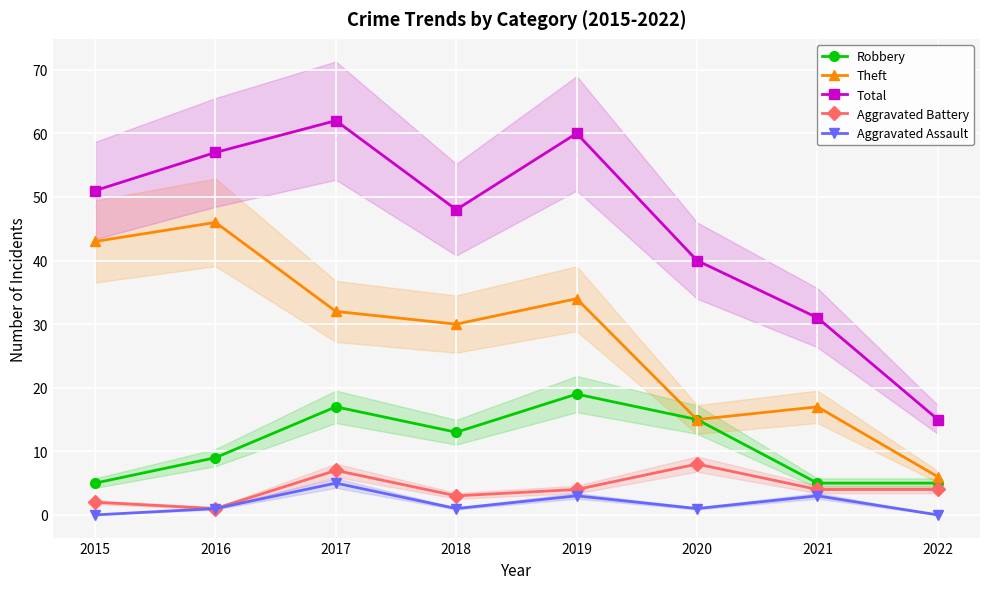

Between 2015 and 2019, which is larger?

2019